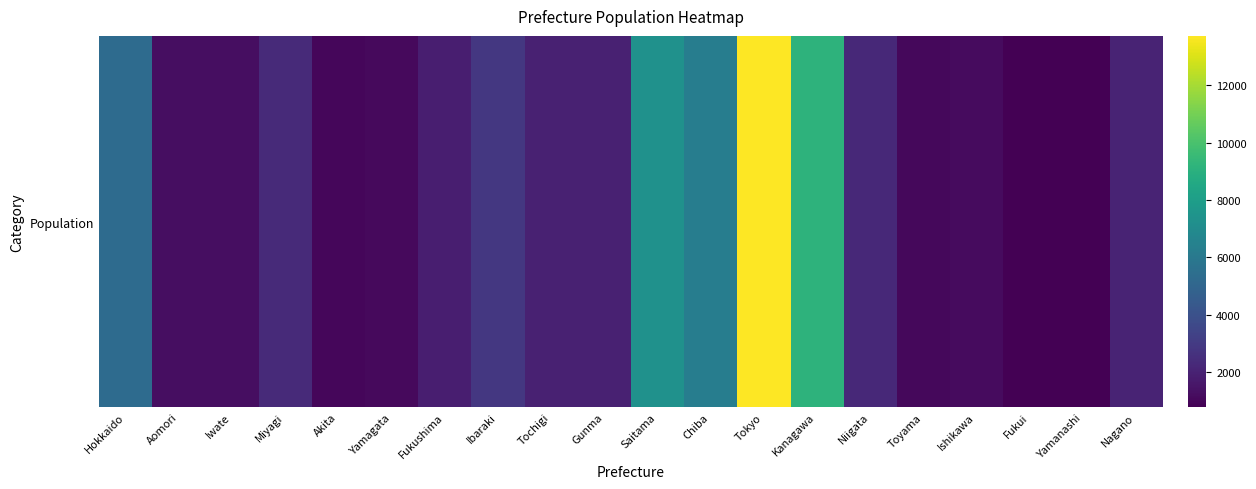

What is the approximate value at Gunma, to the nearest 100?

2000